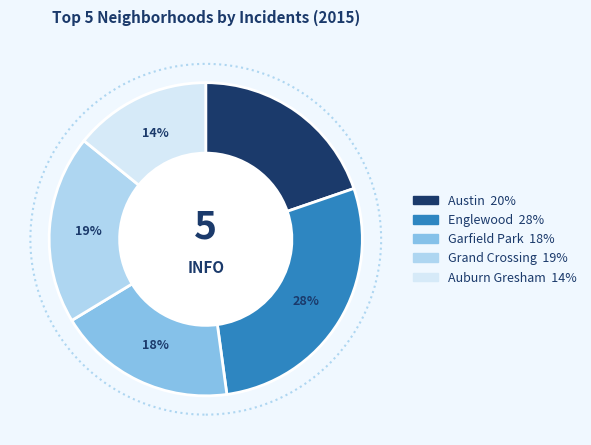

True or false: Austin accounts for 20% of the total.

True